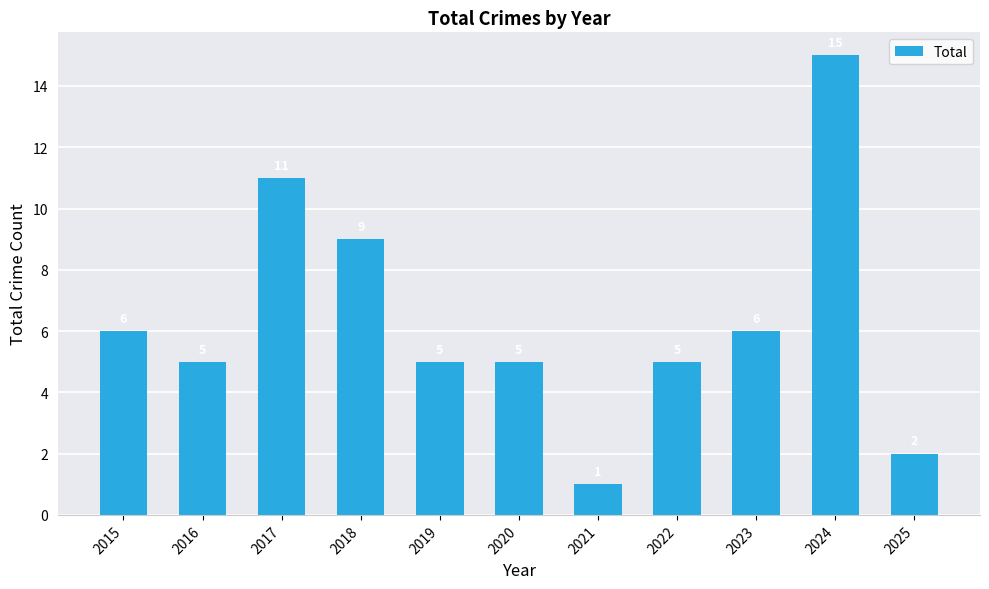

What is the value of the 9th bar from the left?

6